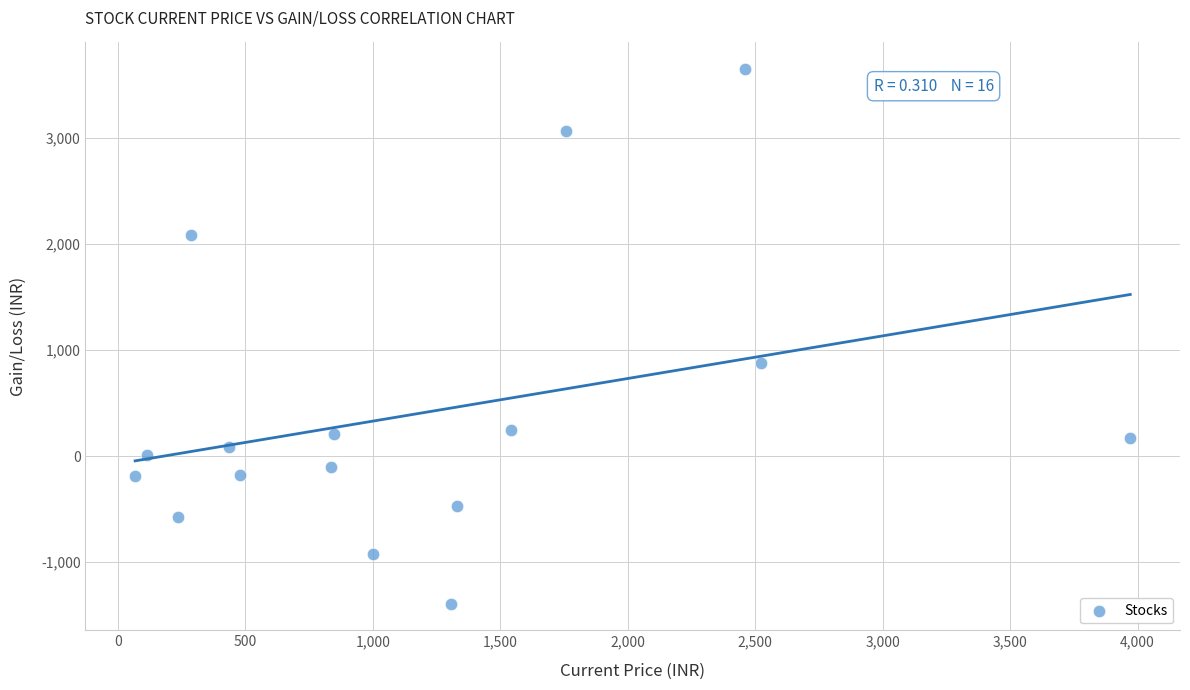

What Y value in the scatter plot is closest to 1127?

872.5